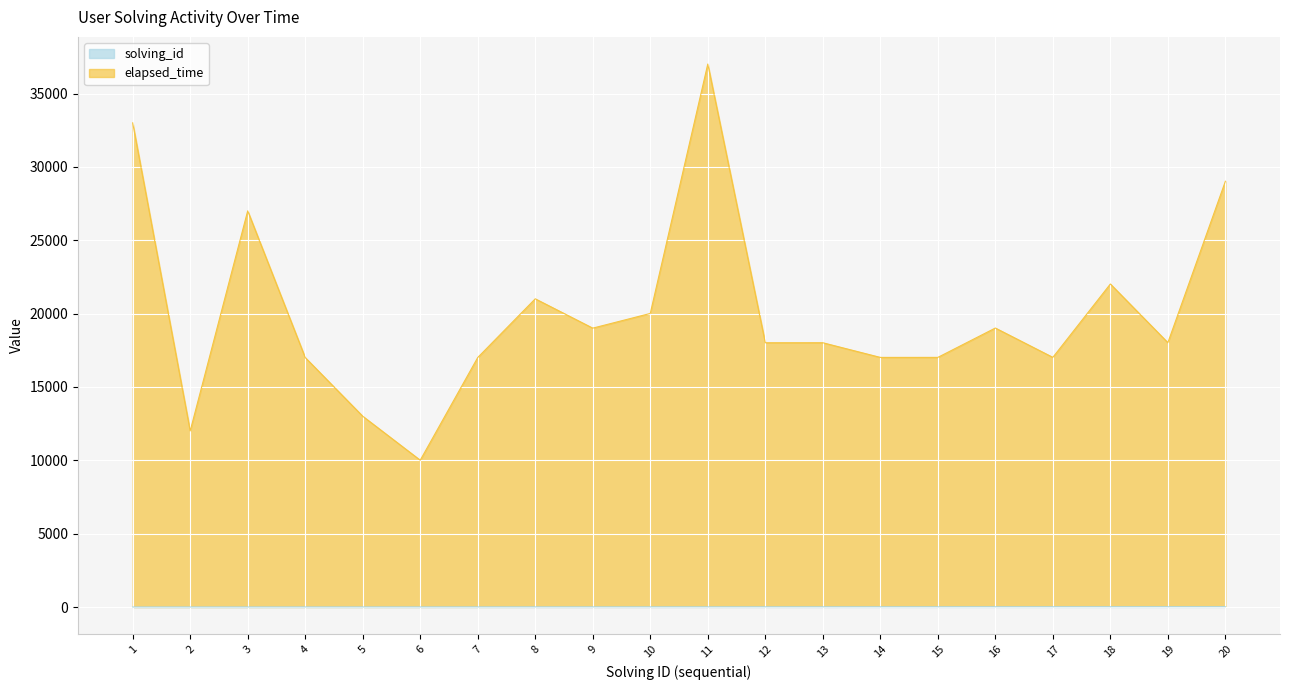

What is the difference between the second highest and minimum values in the elapsed_time series?

22995